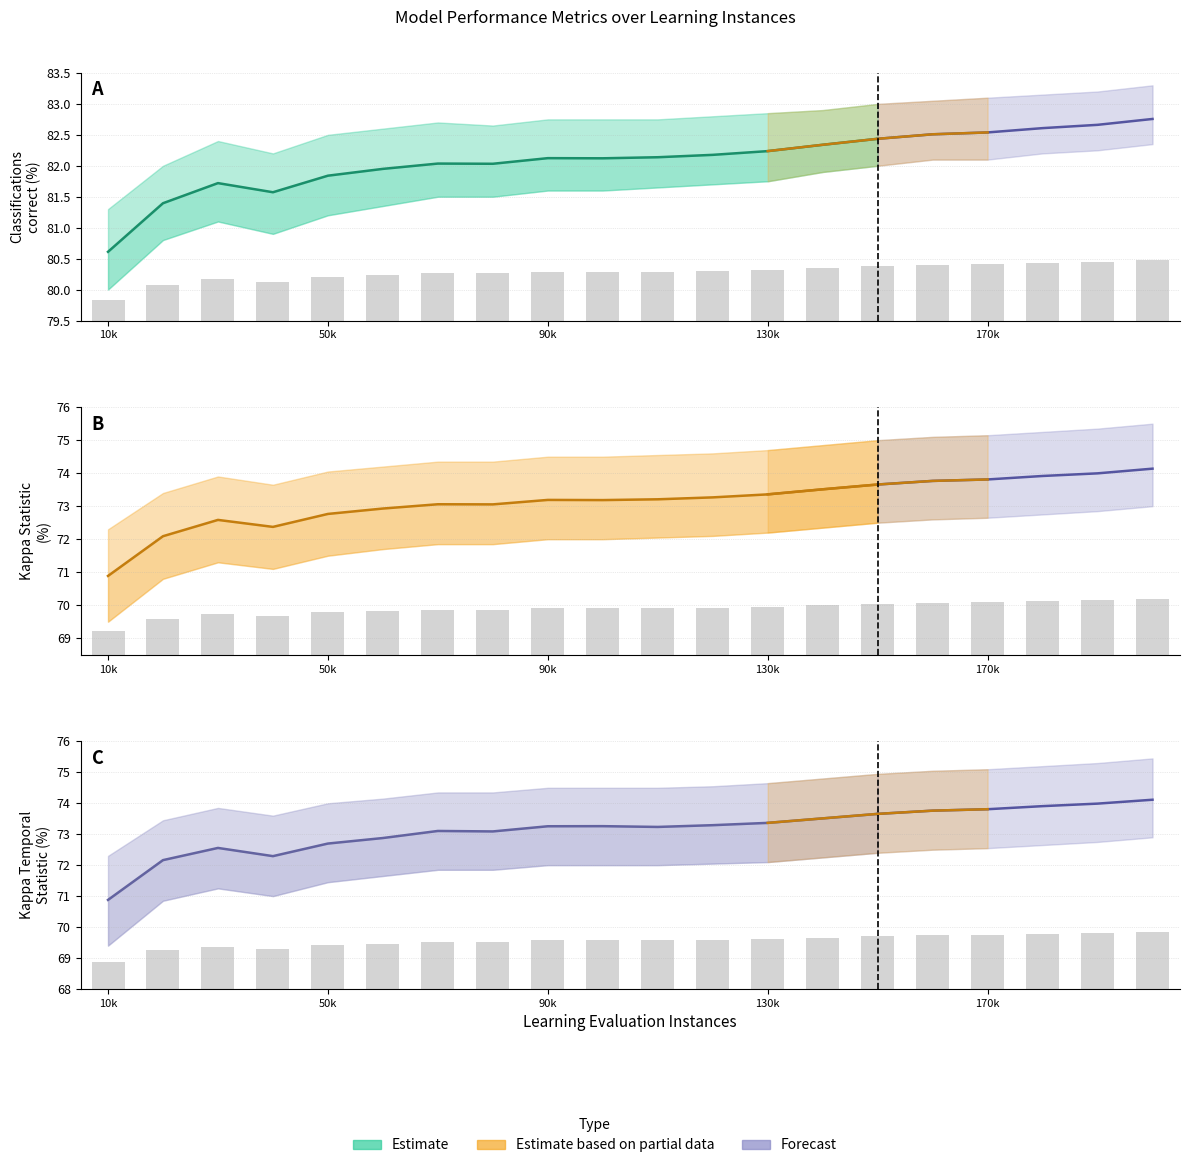

Rank the categories by Kappa Temporal Statistic (percent) value from lowest to highest.

10000, 20000, 40000, 30000, 50000, 60000, 80000, 70000, 110000, 90000, 100000, 120000, 130000, 140000, 150000, 160000, 170000, 180000, 190000, 200000